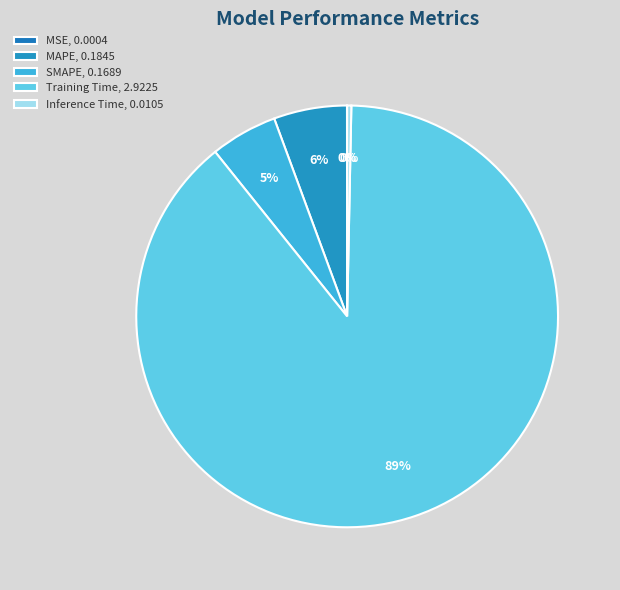

Does Training Time represent more than half of the total?

Yes